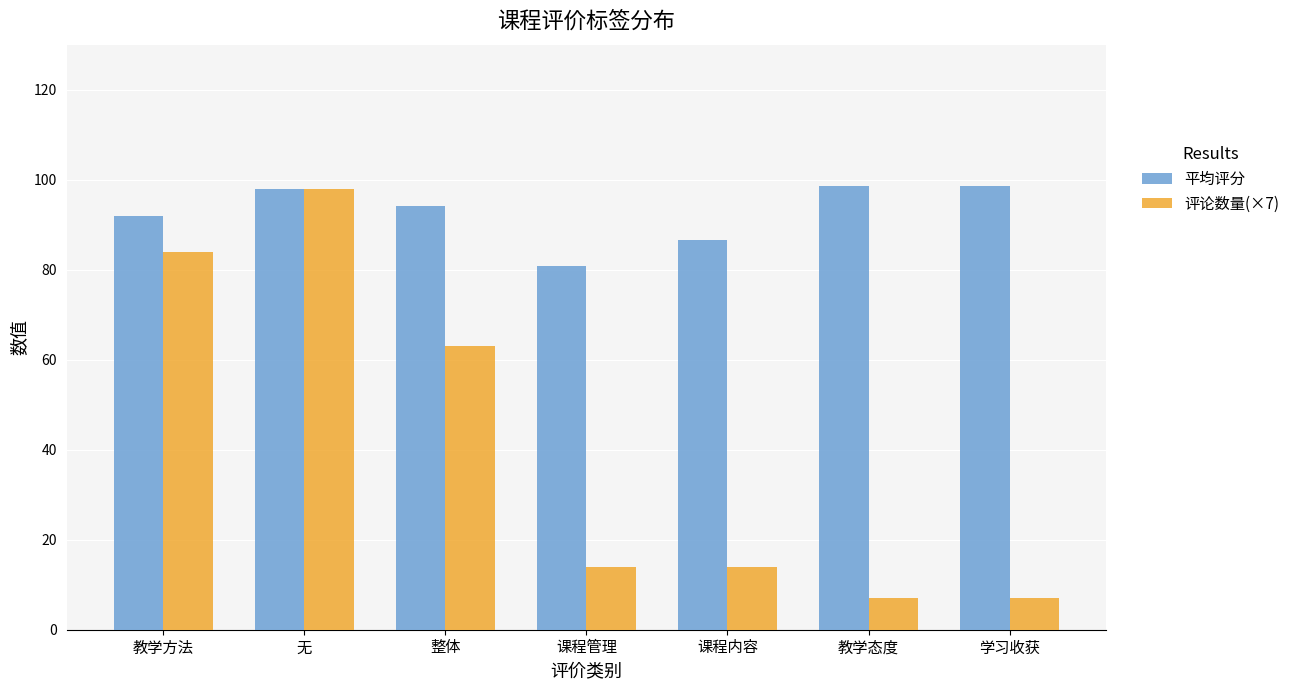

How many groups of bars are there?

7